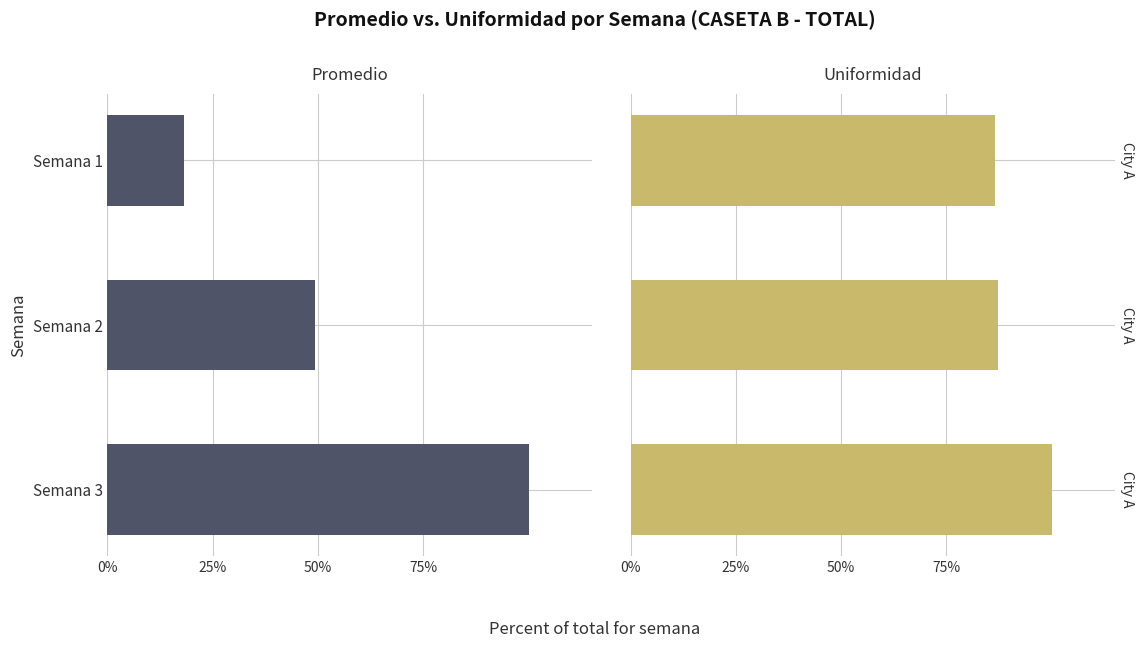

What is the total value across all series at Semana 3?

2.0